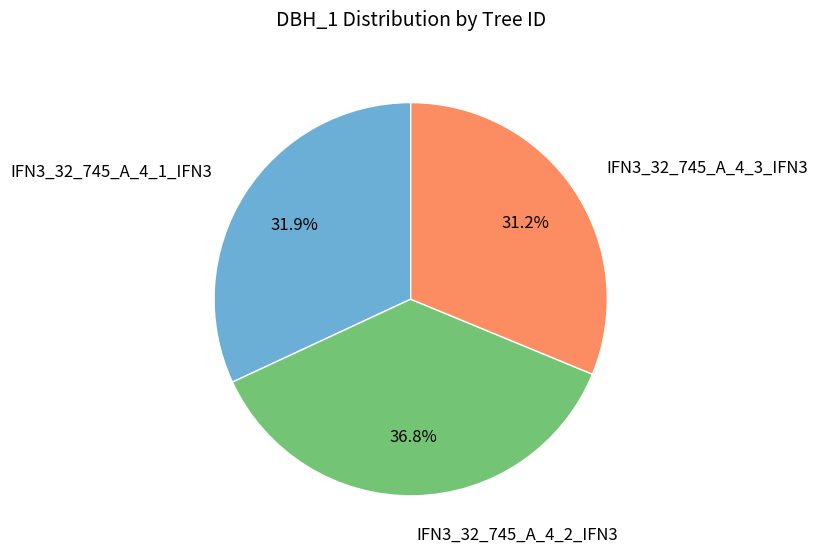

What percentage is the IFN3_32_745_A_4_3_IFN3 slice, to the nearest percent?

31%